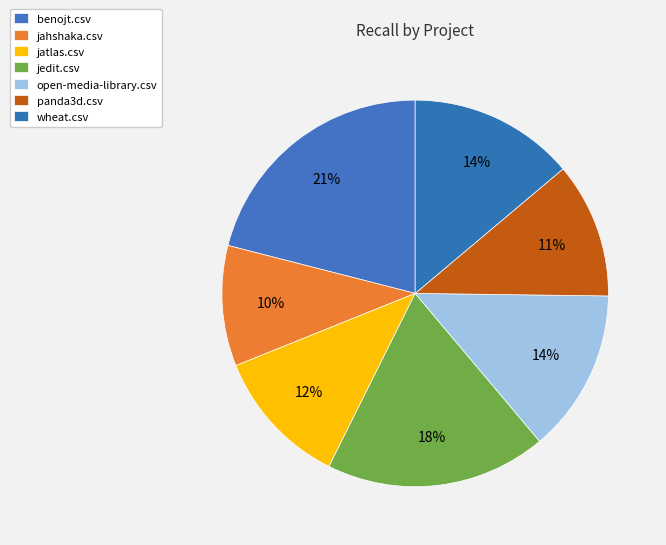

How many segments does this pie chart have?

7